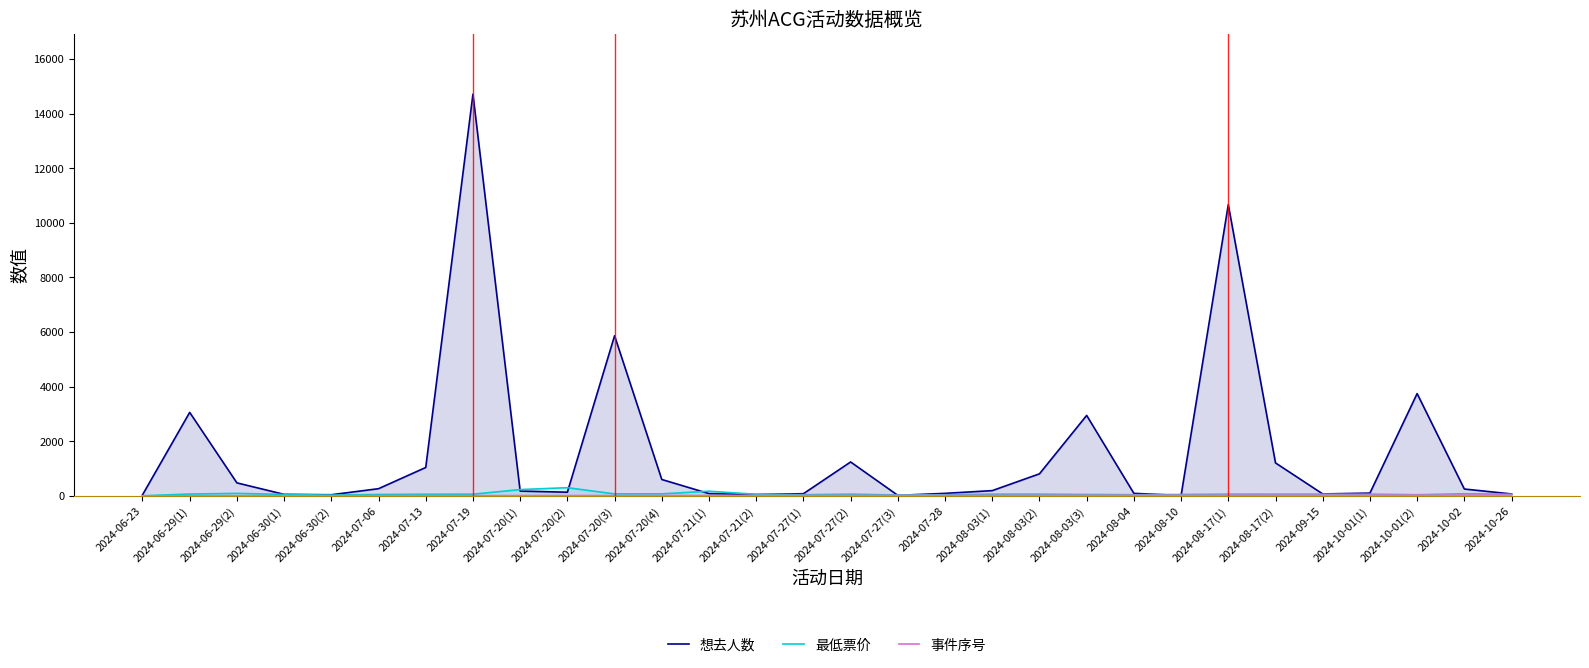

How many lines are shown in the chart?

3